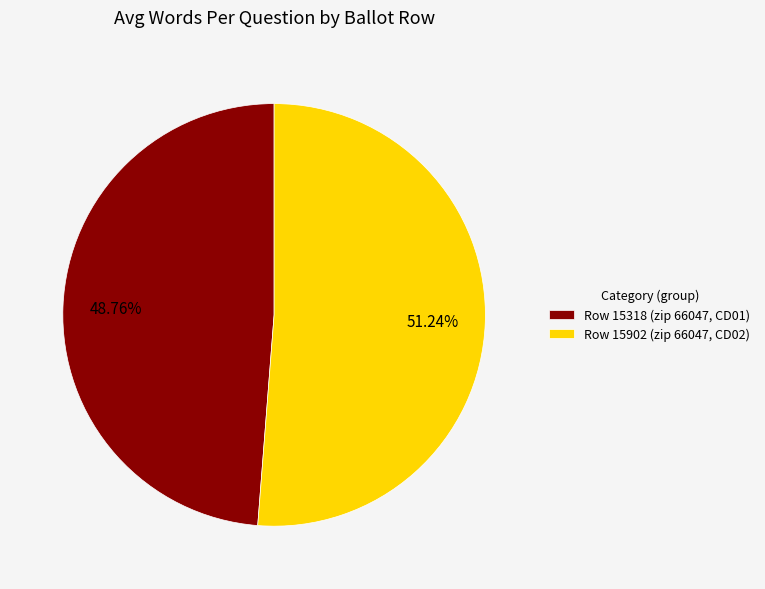

Count the number of slices in the pie.

2